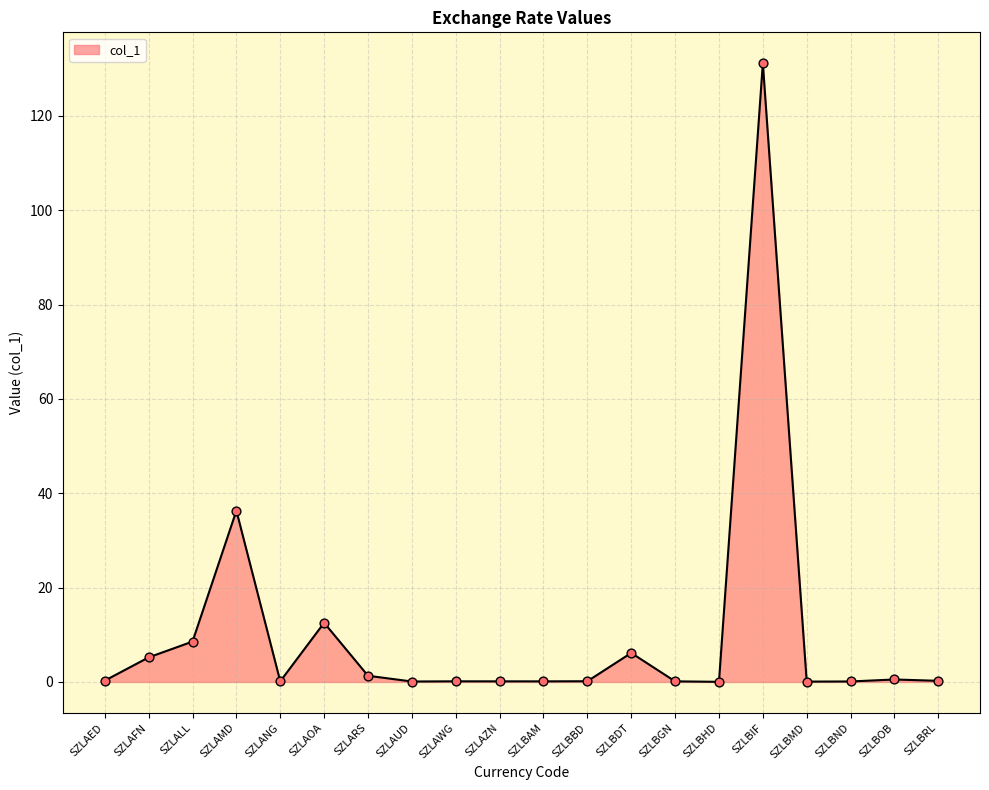

What is the change in value from SZLAOA to SZLBIF?

+118.6